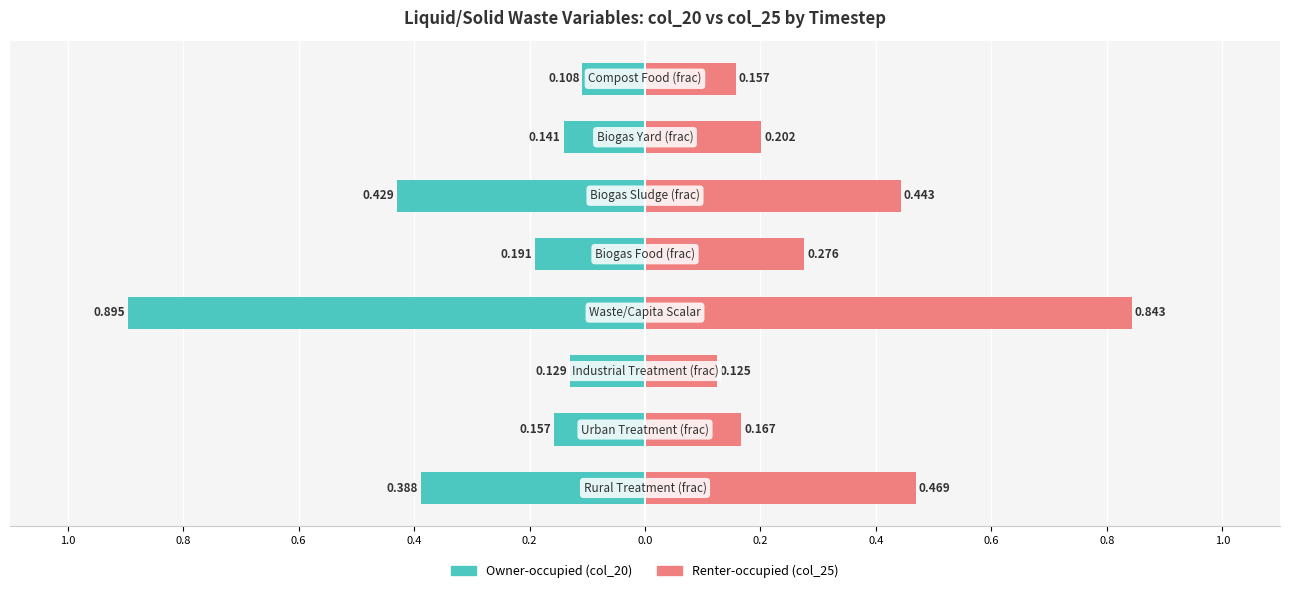

What is the difference between the maximum and minimum values in the col_25 series?

0.7